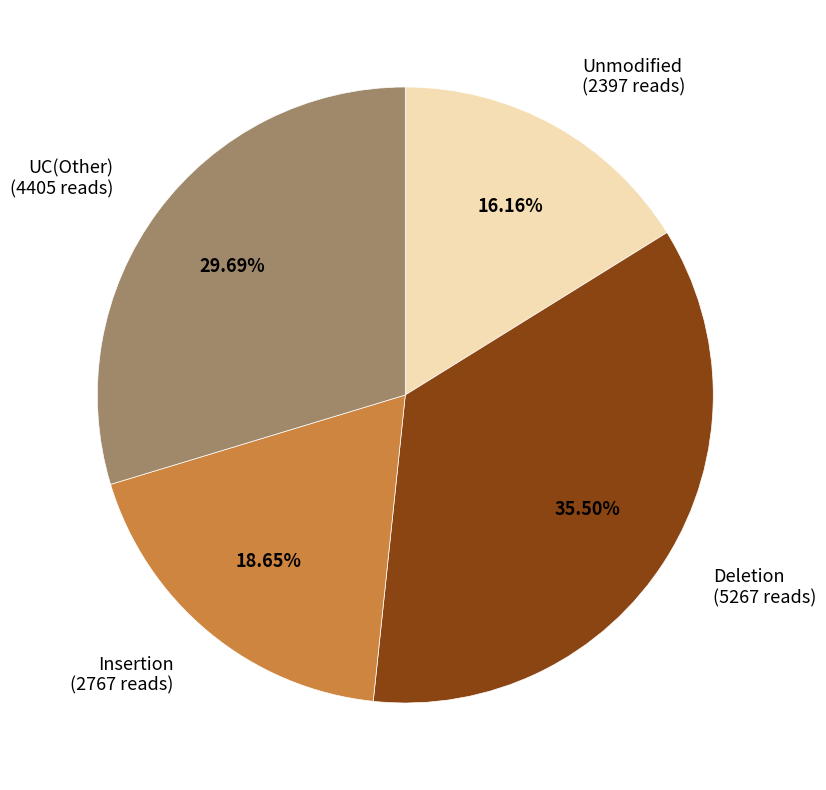

Which slice is the smallest?

Unmodified